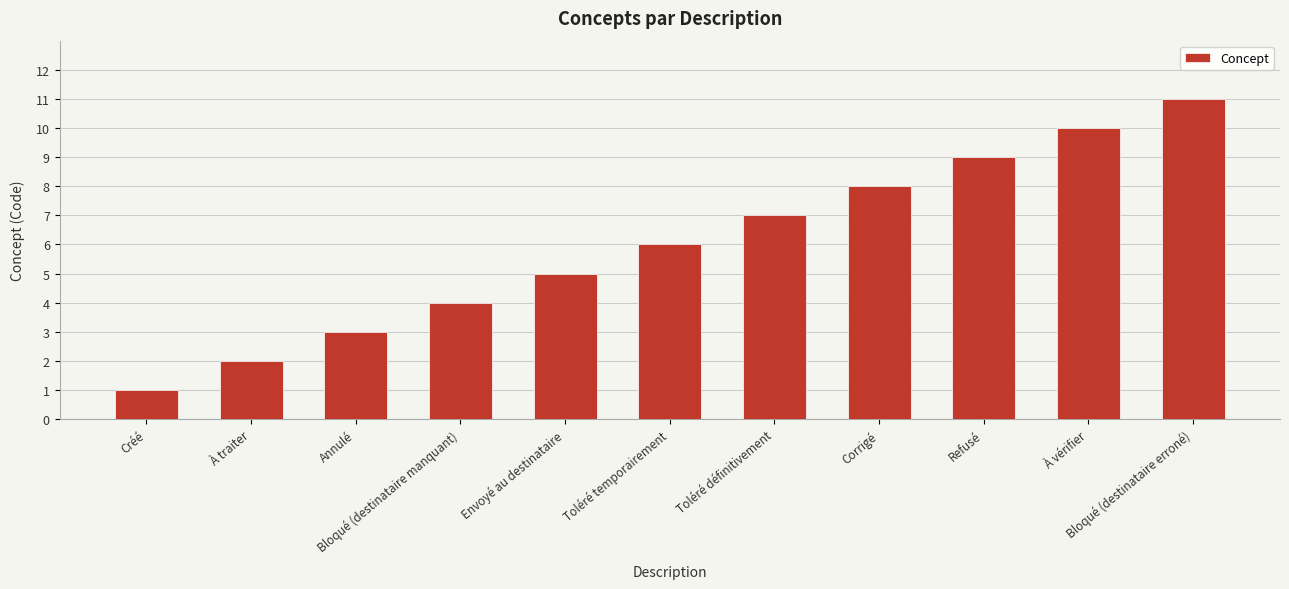

The value at Corrigé is 3. True or false?

False